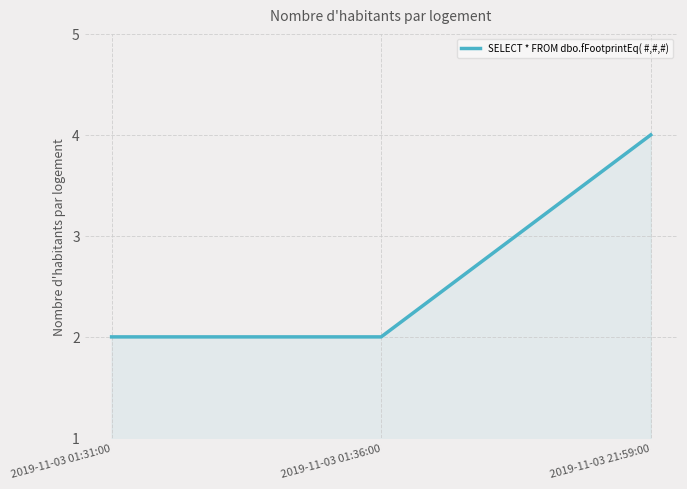

At which category does the chart reach its peak across all series?

2019-11-03 21:59:00